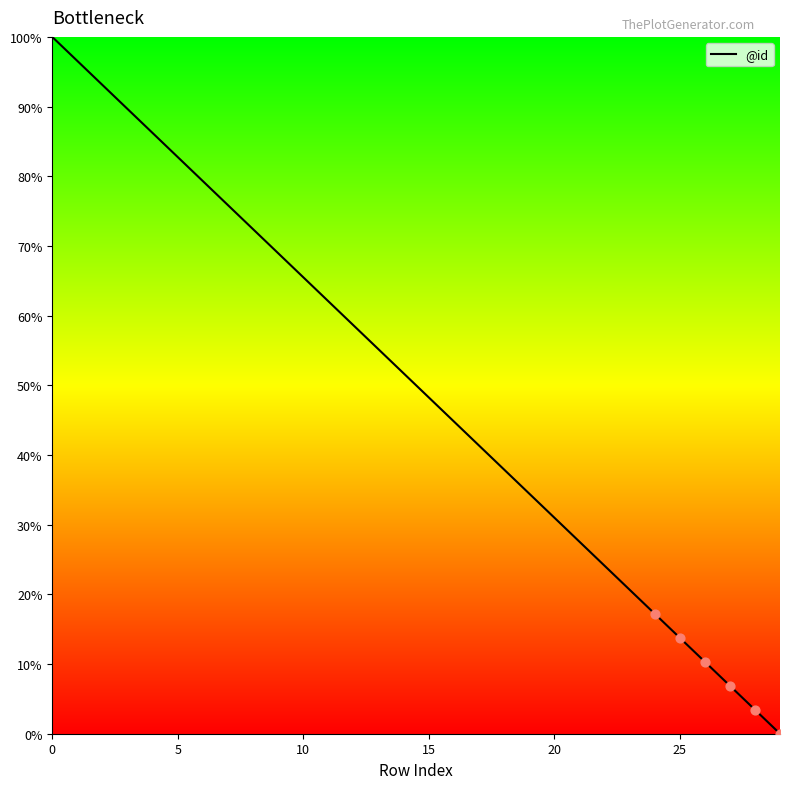

What is the difference between the maximum and minimum values?

100.0